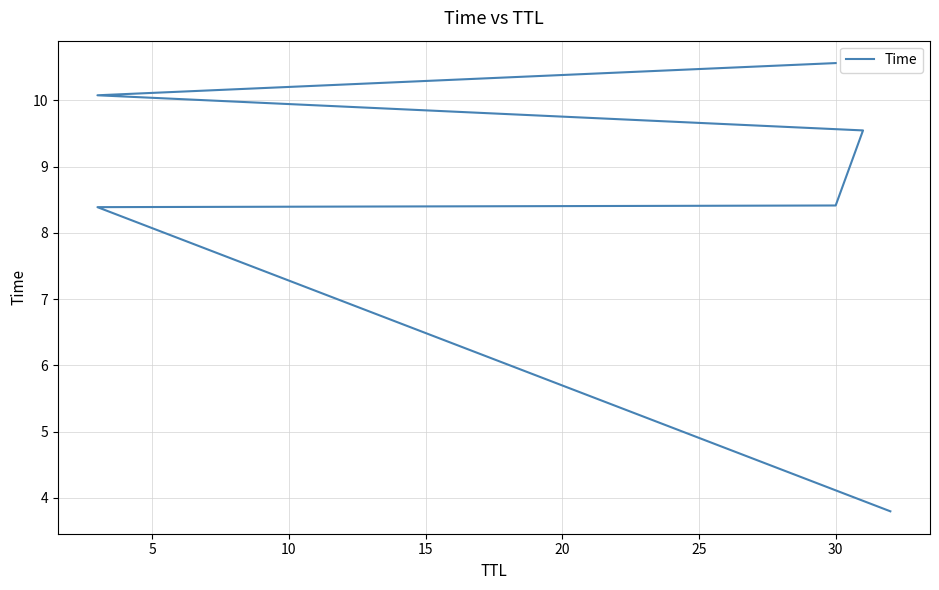

How many data points does each series have?

6